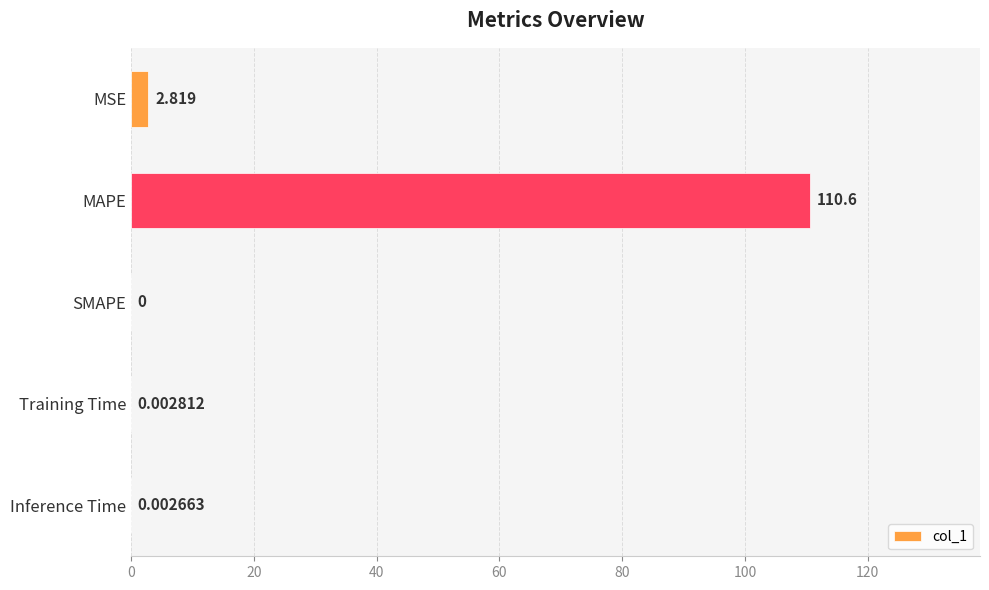

What is the average value?

22.7